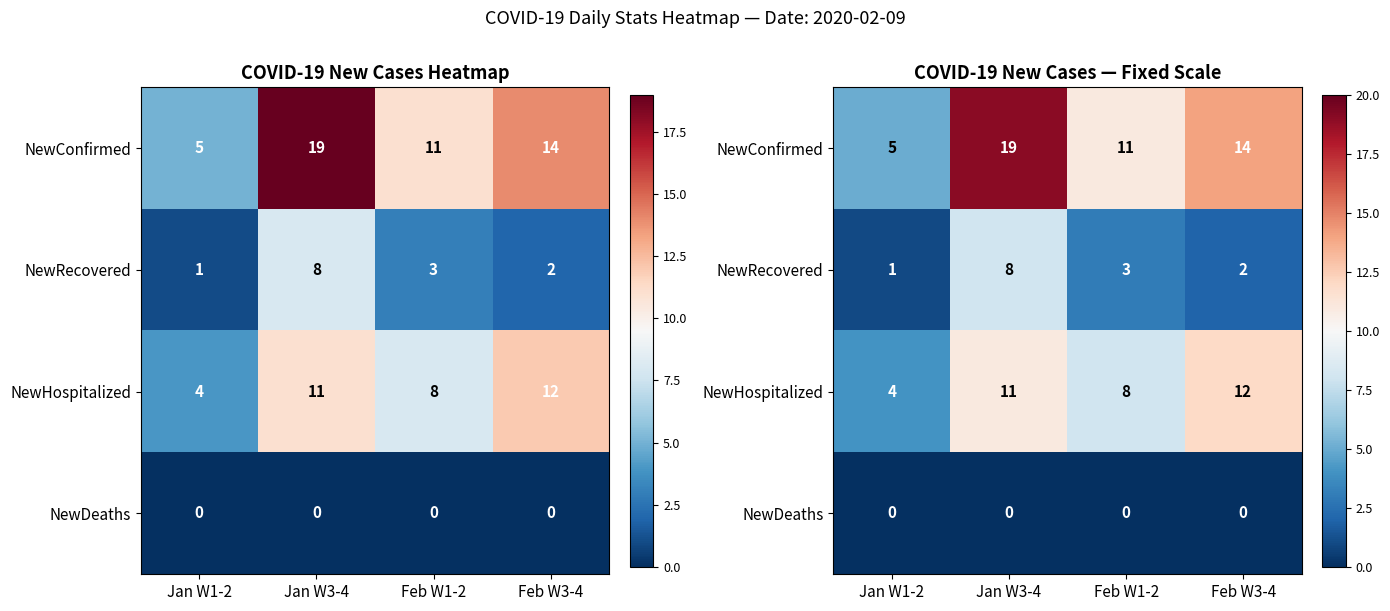

How many data points does each series have?

4